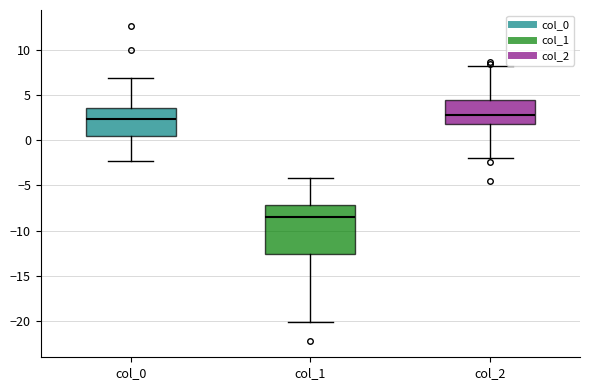

Reading left to right, read every box against the y-axis: the position of its median line, the range the box covers, and the ends of its whiskers. The values are not printed on the chart, so give them approximately, as read against the axis.

col_0: median 2.5, box 0.5 to 3.5, whiskers -2.5 to 7.0
col_1: median -8.5, box -12.5 to -7.0, whiskers -20.0 to -4.0
col_2: median 3.0, box 2.0 to 4.5, whiskers -2.0 to 8.0